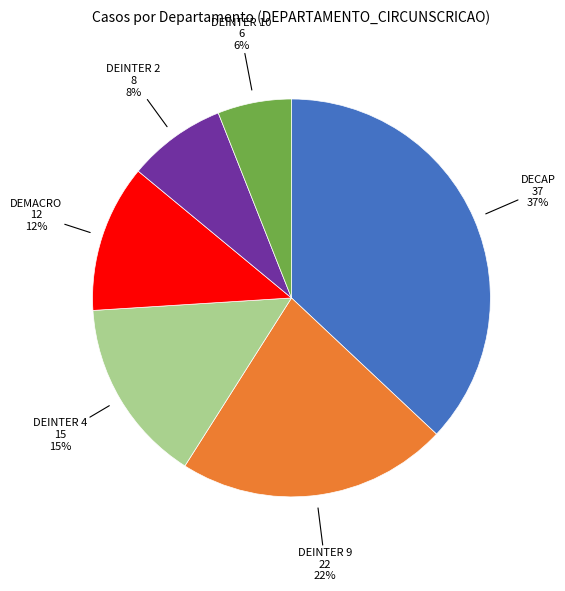

Which category has the smallest portion of the pie?

DEINTER 10